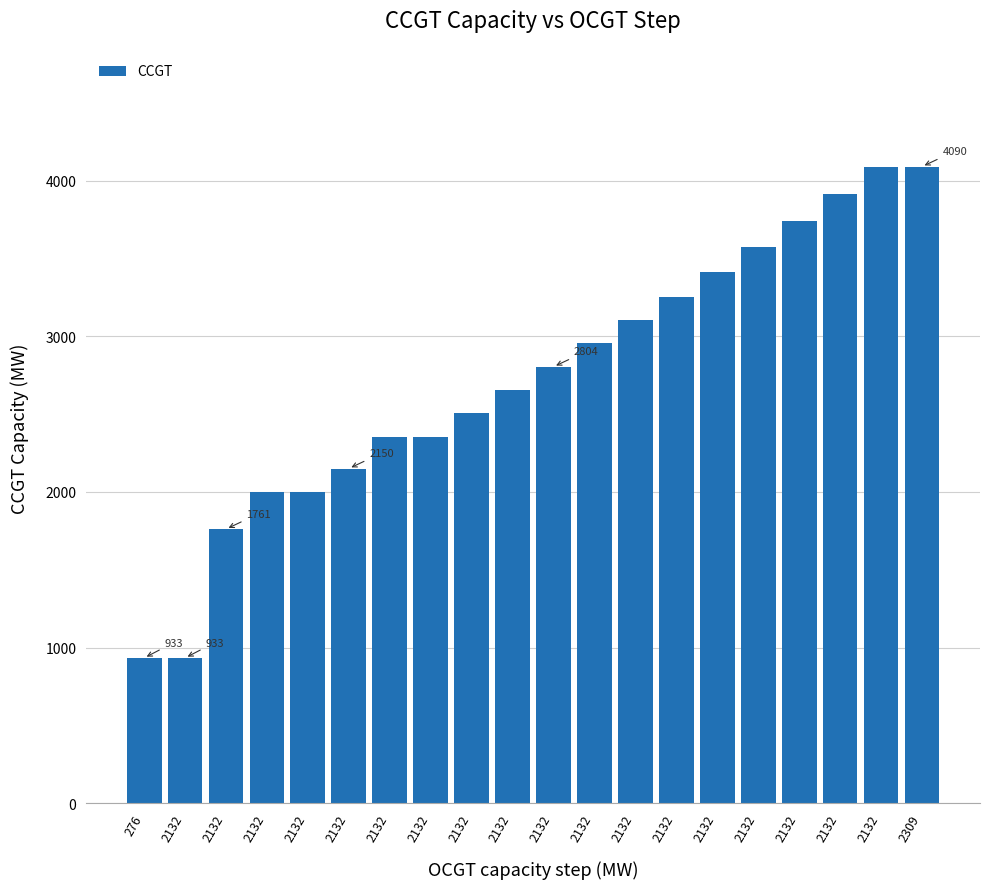

Reading left to right, transcribe all the data shown in this chart.

276=933	2132=933	2132=1761	2132=2000	2132=2000	2132=2150	2132=2354	2132=2354	2132=2504	2132=2654	2132=2804	2132=2954	2132=3104	2132=3254	2132=3410	2132=3573	2132=3741	2132=3913	2132=4090	2309=4090